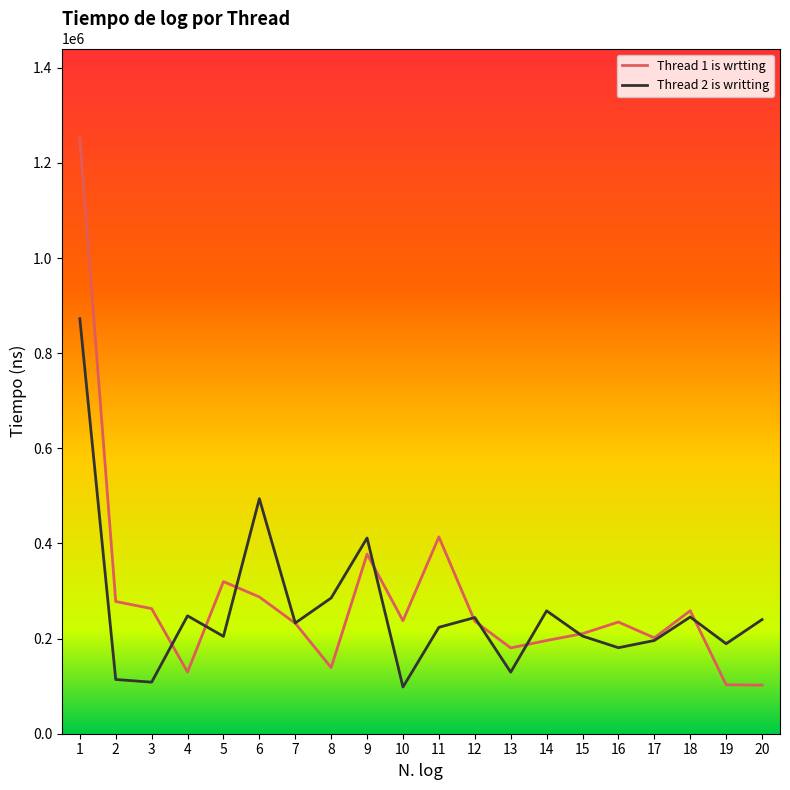

True or false: Thread 1 is wrtting has a value of 129600 at 4.

True